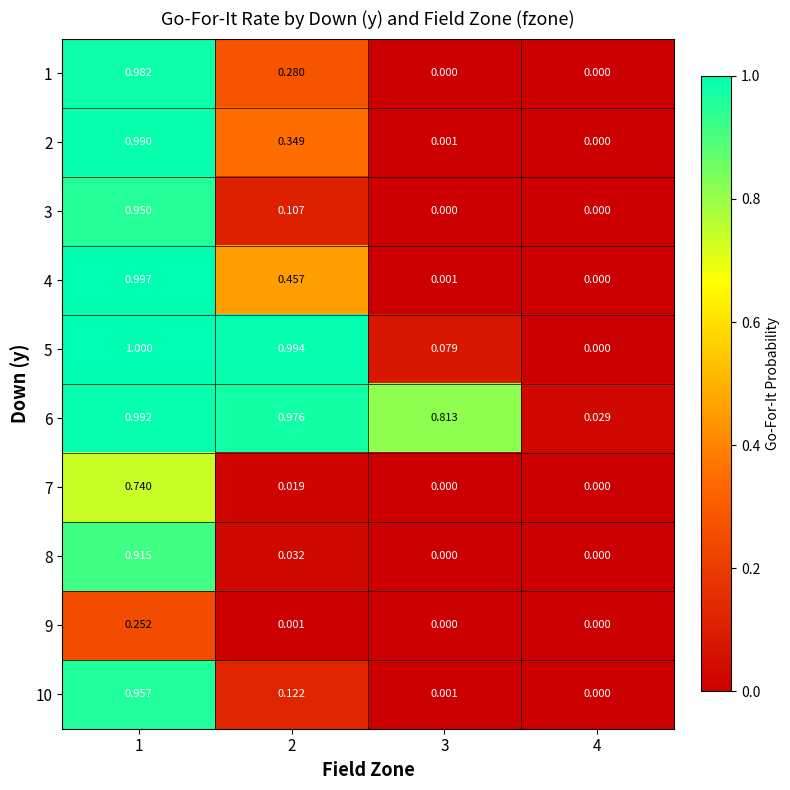

Is the value of 3 at 4 greater than the value of 7 at 1?

No